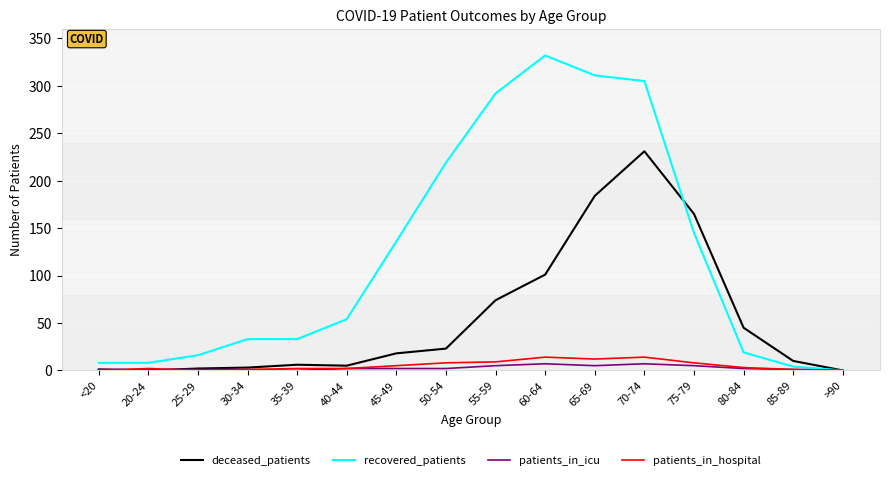

The value of recovered_patients at 65-69 is 175. True or false?

False